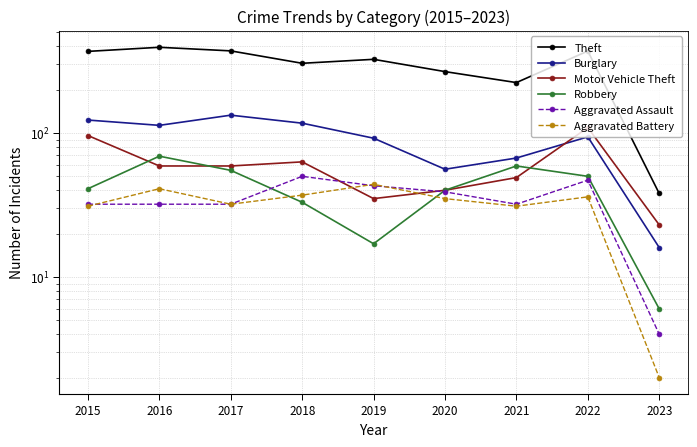

Count the number of categories in the chart.

9